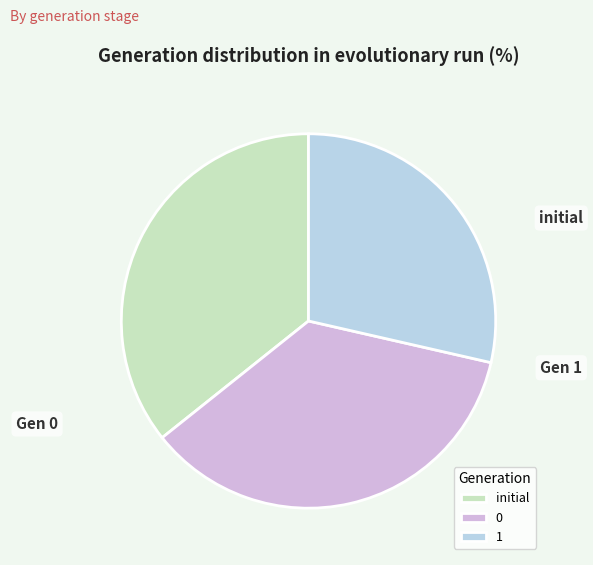

Is it true that initial is 26% of the pie?

False